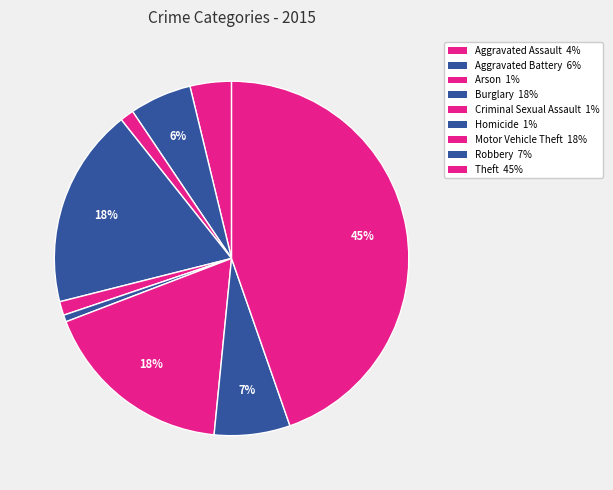

How many slices are in this pie chart?

9